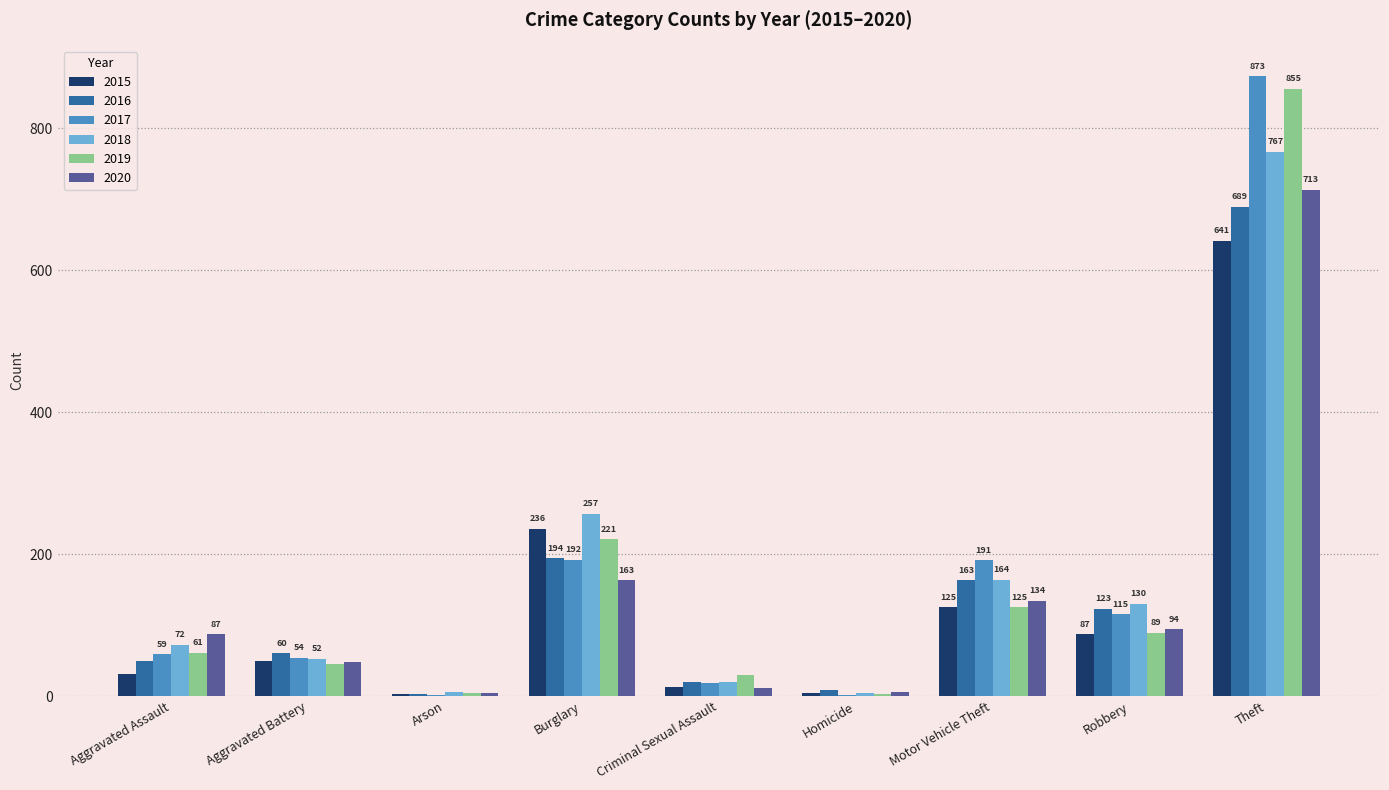

How many series are shown in this chart?

6